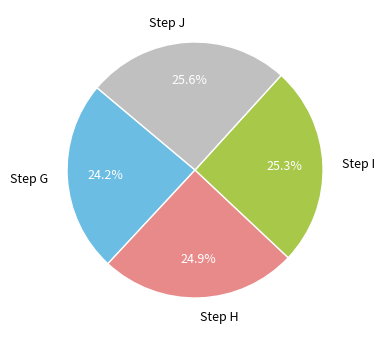

Does any single category account for the majority?

No